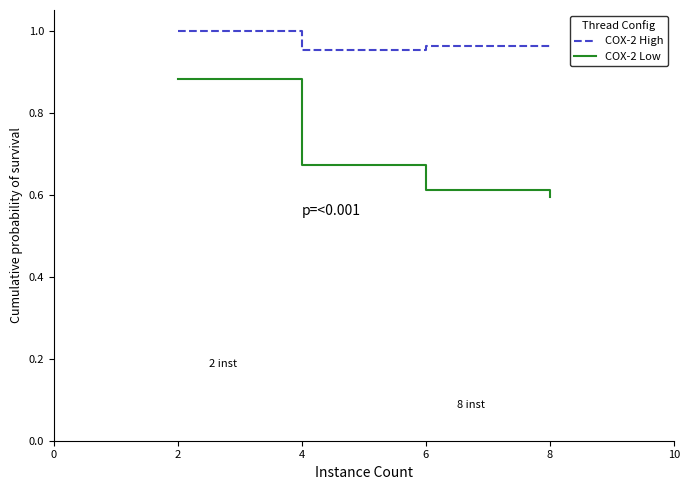

What is the difference between the maximum and minimum values in the COX-2 Low series?

0.3